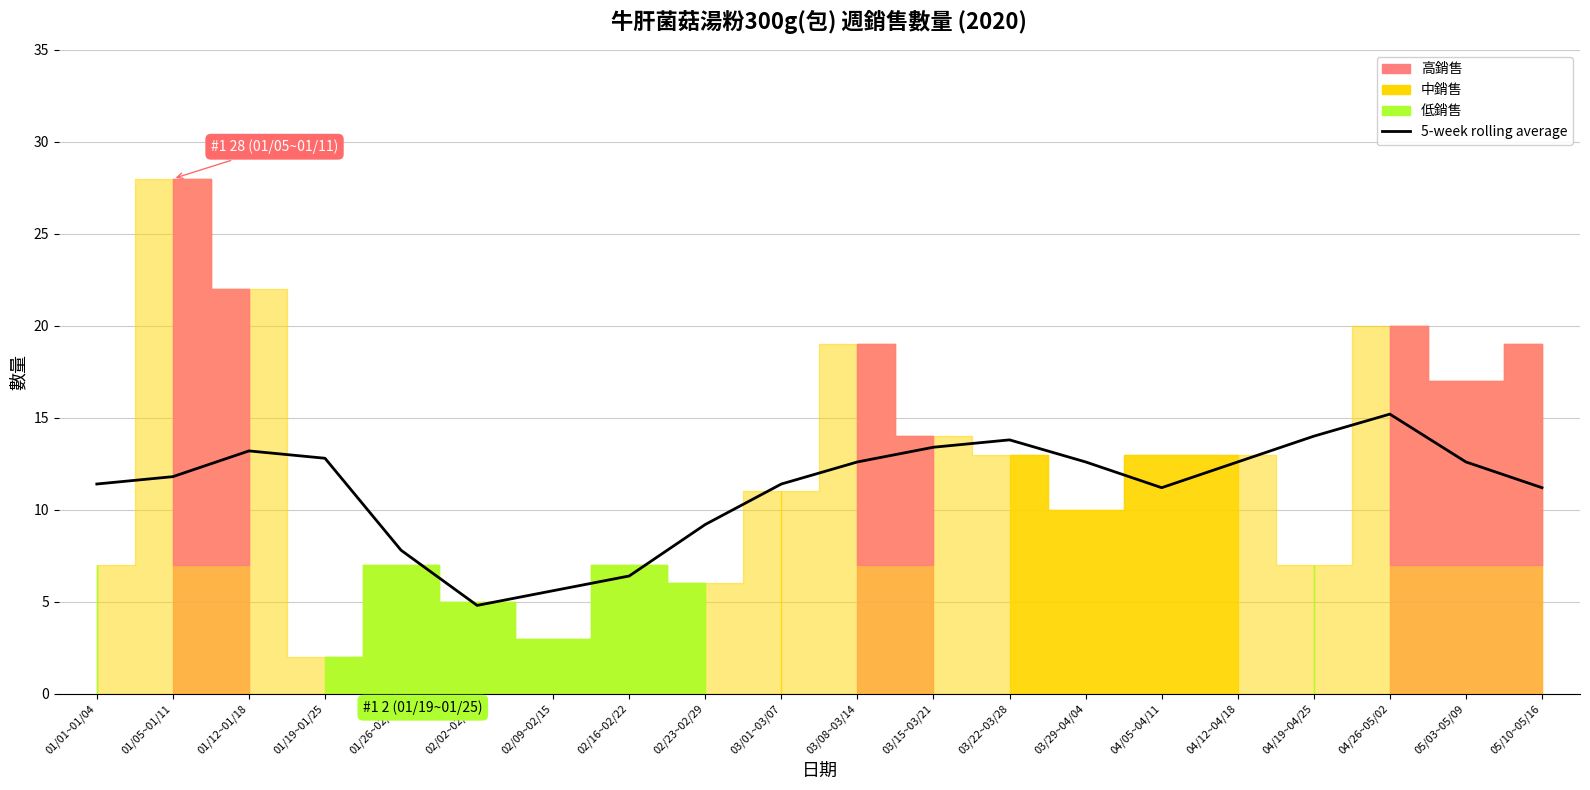

What is the label of the 2nd point from the right?

05/03~05/09